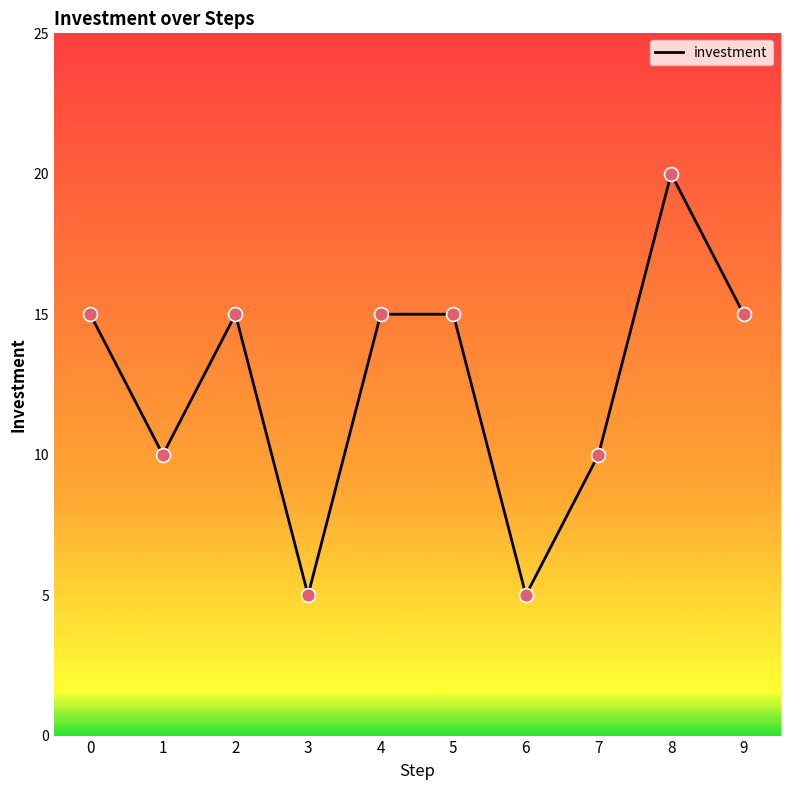

What is the change in value from 1 to 6?

-5